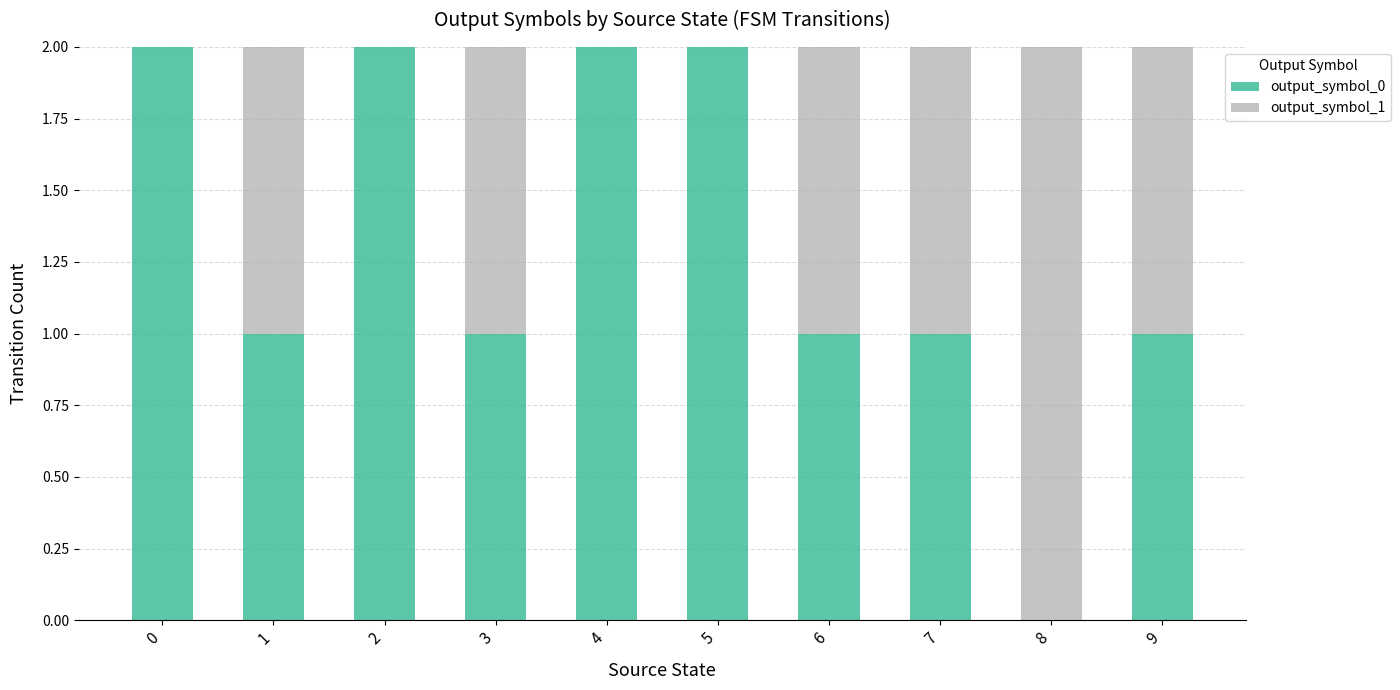

How many distinct data groups are displayed?

2